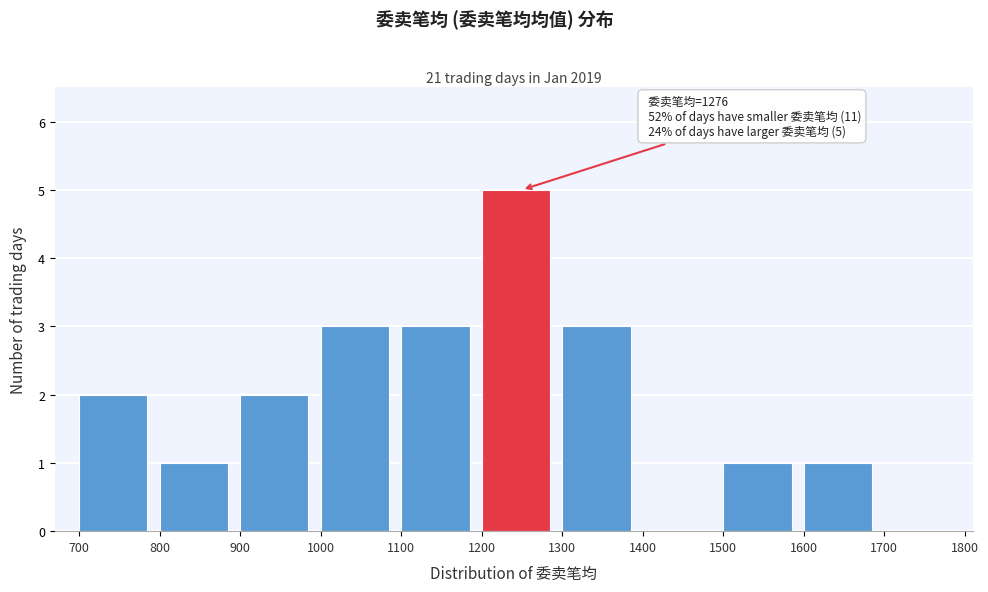

Which range on the x-axis has the tallest bar?

1200 to 1300